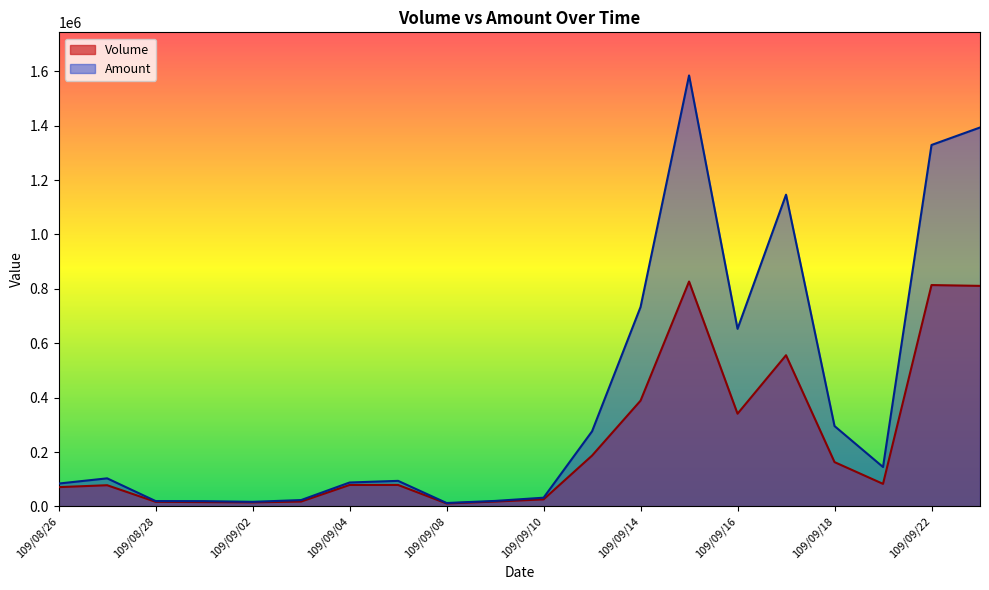

Does the chart display data point markers on the line(s)?

No